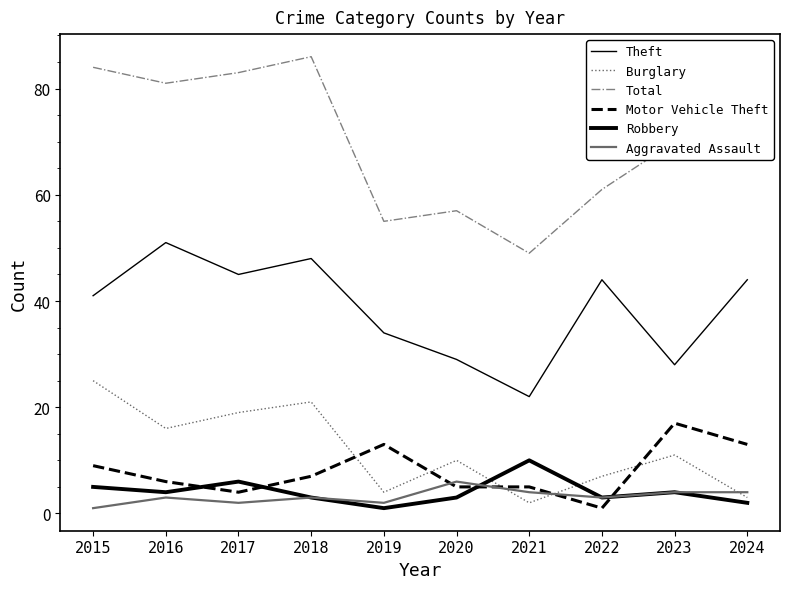

Rank the series at 2017 from lowest to highest value.

Aggravated Assault, Motor Vehicle Theft, Robbery, Burglary, Theft, Total